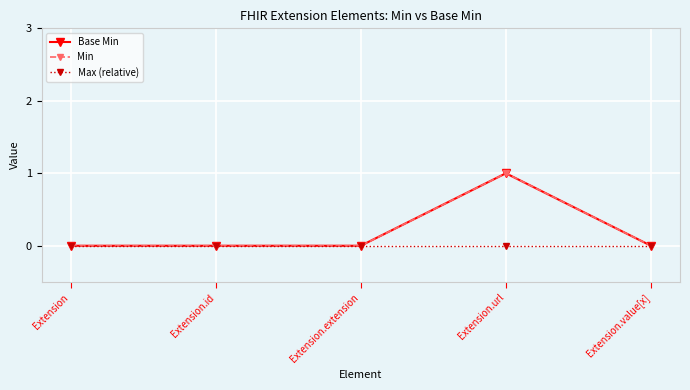

Reading right to left, transcribe all the data shown in this chart.

Base Min: Extension.value[x]=0	Extension.url=1	Extension.extension=0	Extension.id=0	Extension=0
Min: Extension.value[x]=0	Extension.url=1	Extension.extension=0	Extension.id=0	Extension=0
Max (relative): Extension.value[x]=0	Extension.url=0	Extension.extension=0	Extension.id=0	Extension=0